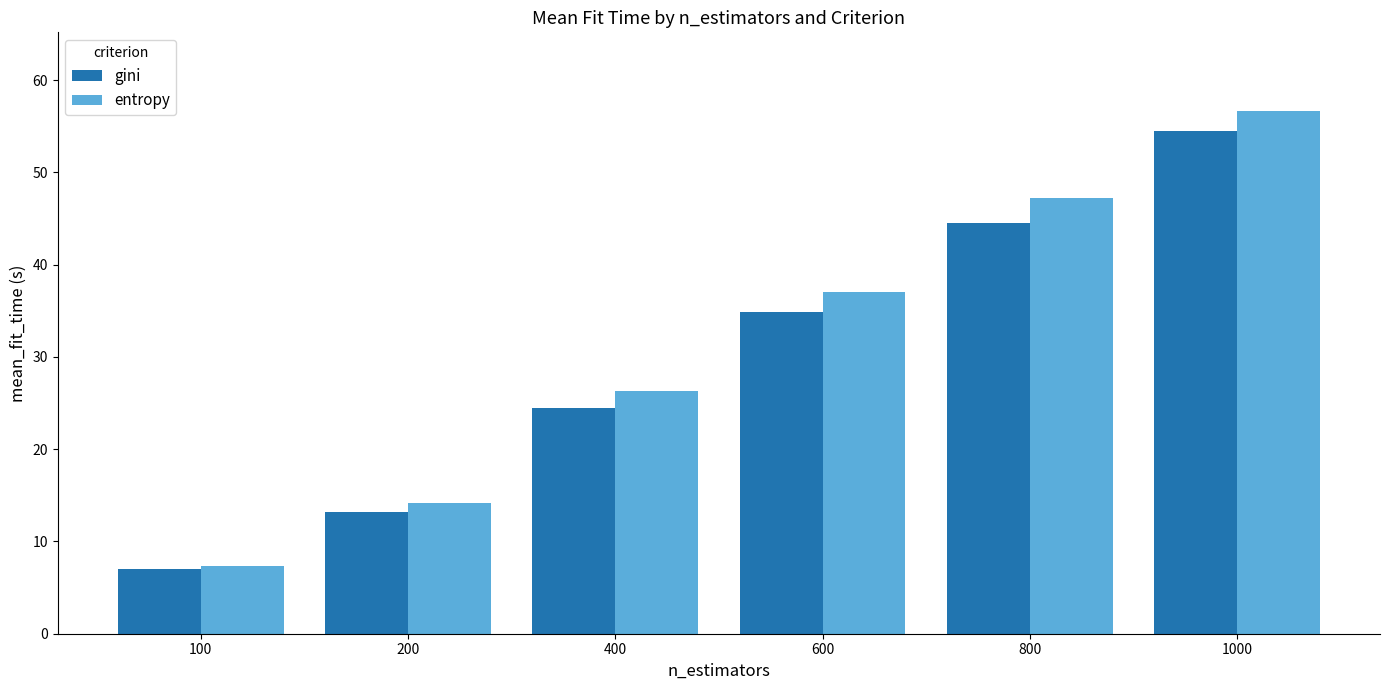

Rank the series by their average value, from highest to lowest.

entropy, gini